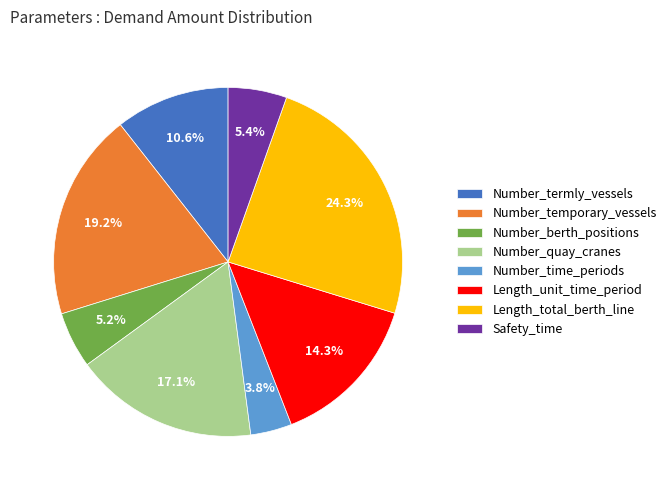

The Number_temporary_vessels slice represents 19% of the pie. True or false?

True